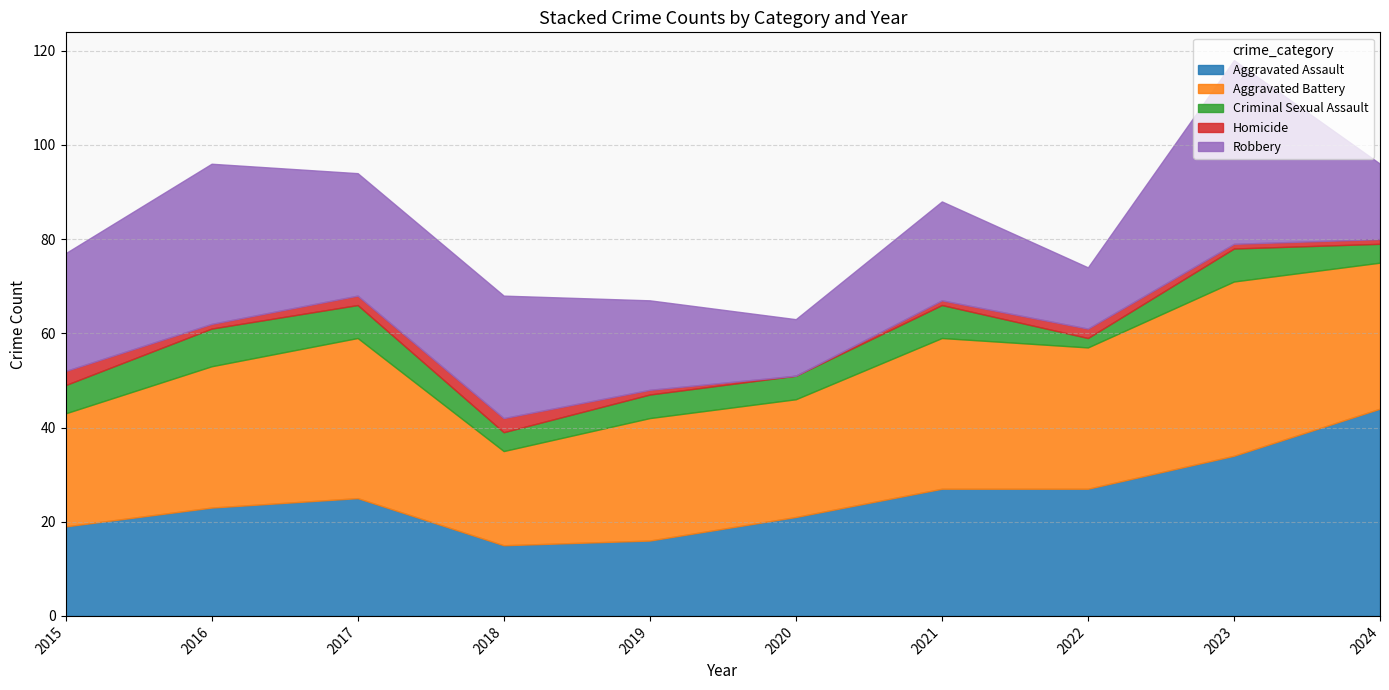

The Homicide series shows 2 at 2016. True or false?

False